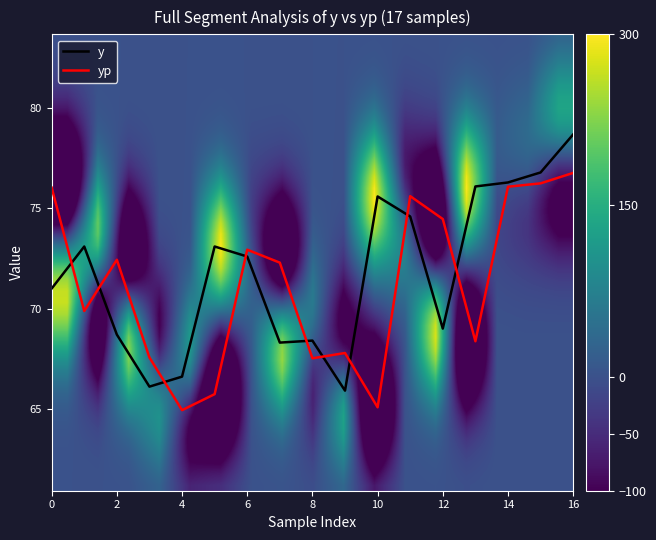

At which category does the chart reach its peak across all series?

16